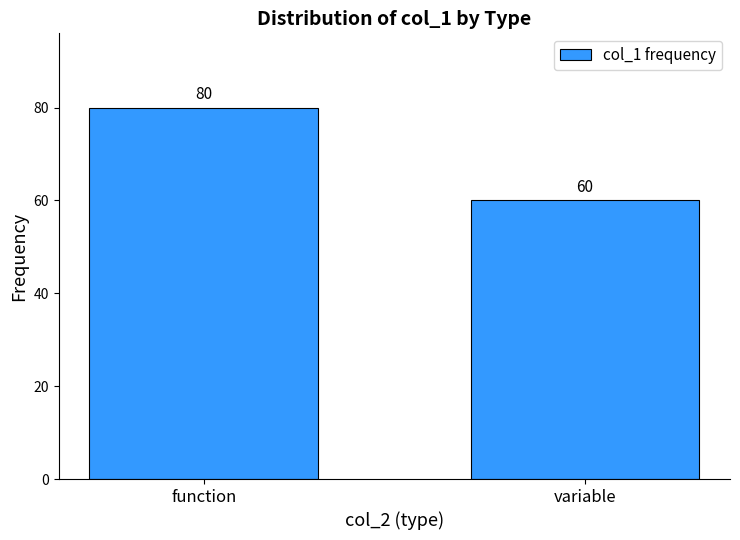

Reading left to right, list all the values displayed in this chart.

function=80	variable=60